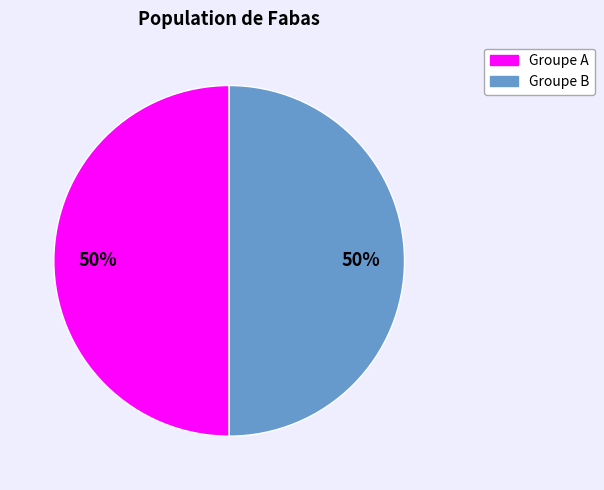

To the nearest percent, what is the average slice percentage?

50%